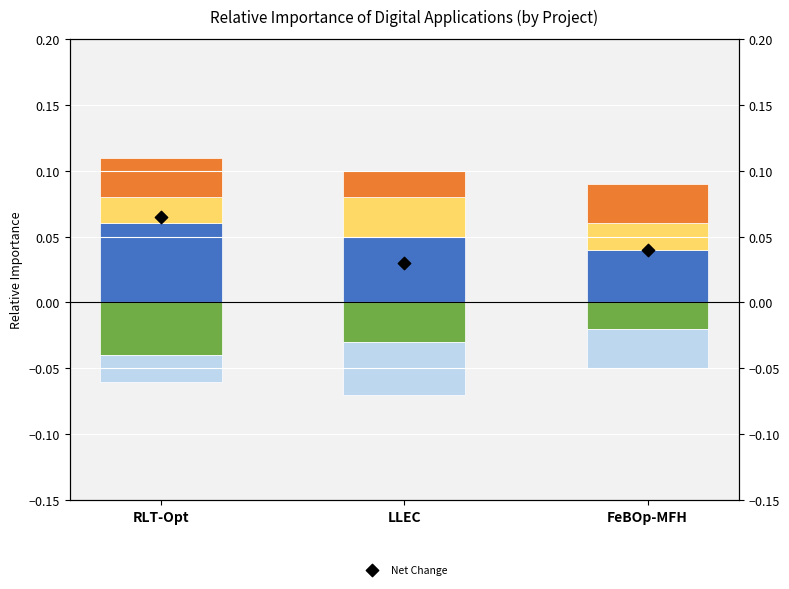

Which series reaches the minimum Y coordinate?

Dashboards